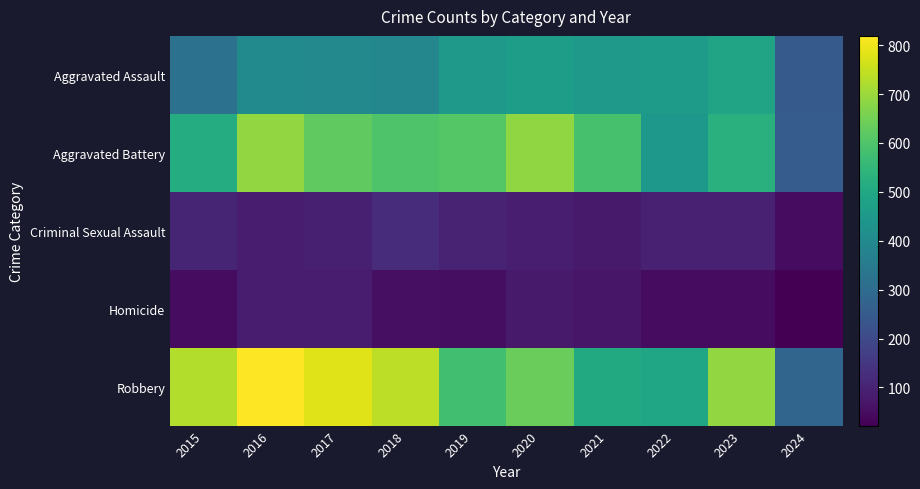

What is the smallest value displayed?

22